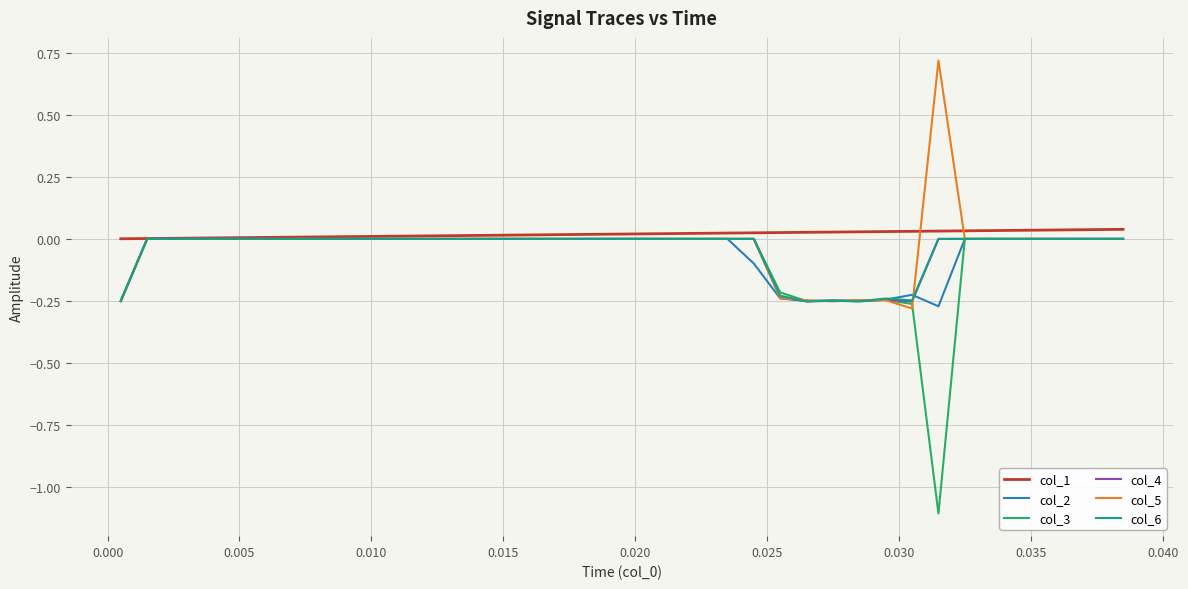

What is the greatest value displayed?

0.7